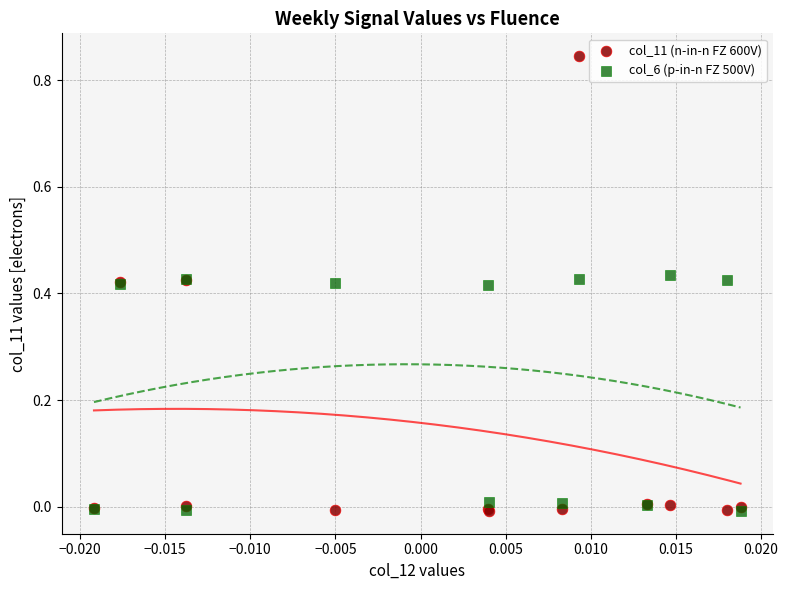

Which series has the widest spread of Y values?

col_11 (n-in-n FZ 600V)